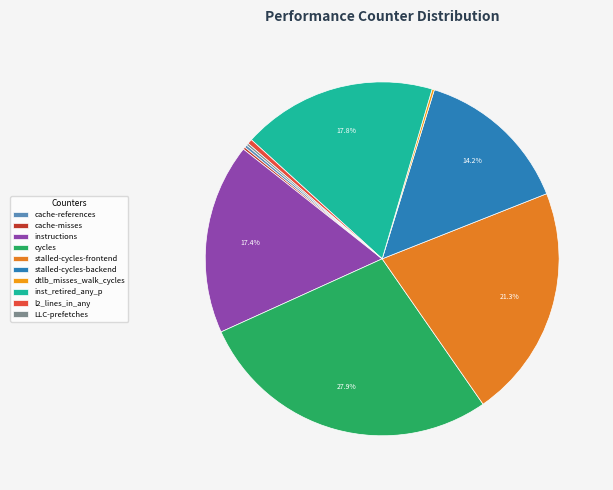

What is the total percentage of dtlb_misses_walk_cycles and l2_lines_in_any?

0.7%